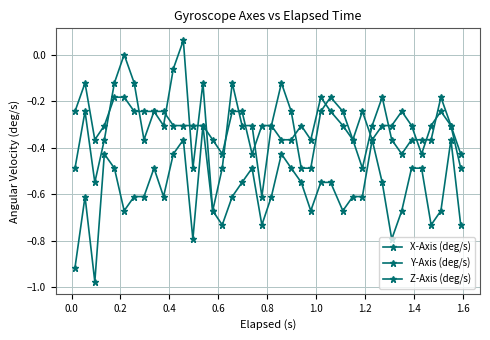

Reading right to left, transcribe all the data shown in this chart.

X-Axis (deg/s): -0.7	-0.4	-0.7	-0.7	-0.5	-0.5	-0.7	-0.8	-0.5	-0.4	-0.6	-0.6	-0.7	-0.5	-0.5	-0.7	-0.5	-0.5	-0.4	-0.6	-0.7	-0.5	-0.5	-0.6	-0.7	-0.7	-0.3	-0.8	-0.4	-0.4	-0.6	-0.5	-0.6	-0.6	-0.7	-0.5	-0.4	-1.0	-0.6	-0.9
Y-Axis (deg/s): -0.5	-0.3	-0.2	-0.4	-0.4	-0.4	-0.4	-0.4	-0.2	-0.3	-0.5	-0.4	-0.2	-0.2	-0.2	-0.5	-0.5	-0.2	-0.1	-0.3	-0.6	-0.3	-0.3	-0.1	-0.5	-0.7	-0.1	-0.5	0.1	-0.1	-0.3	-0.2	-0.4	-0.1	0.0	-0.1	-0.4	-0.5	-0.2	-0.5
Z-Axis (deg/s): -0.4	-0.3	-0.2	-0.3	-0.4	-0.3	-0.2	-0.3	-0.3	-0.4	-0.2	-0.4	-0.3	-0.2	-0.2	-0.4	-0.3	-0.4	-0.4	-0.3	-0.3	-0.4	-0.2	-0.2	-0.4	-0.4	-0.3	-0.3	-0.3	-0.3	-0.2	-0.2	-0.2	-0.2	-0.2	-0.2	-0.3	-0.4	-0.1	-0.2